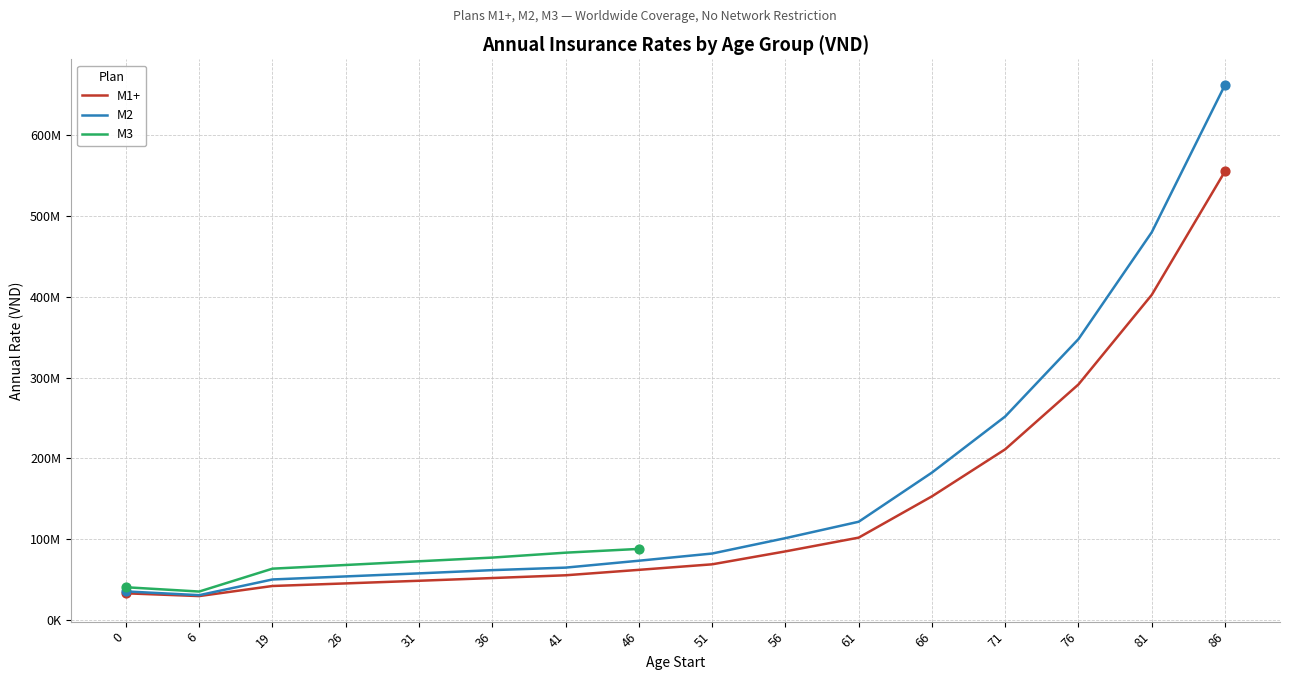

Which series has the largest Y range (max minus min)?

M2